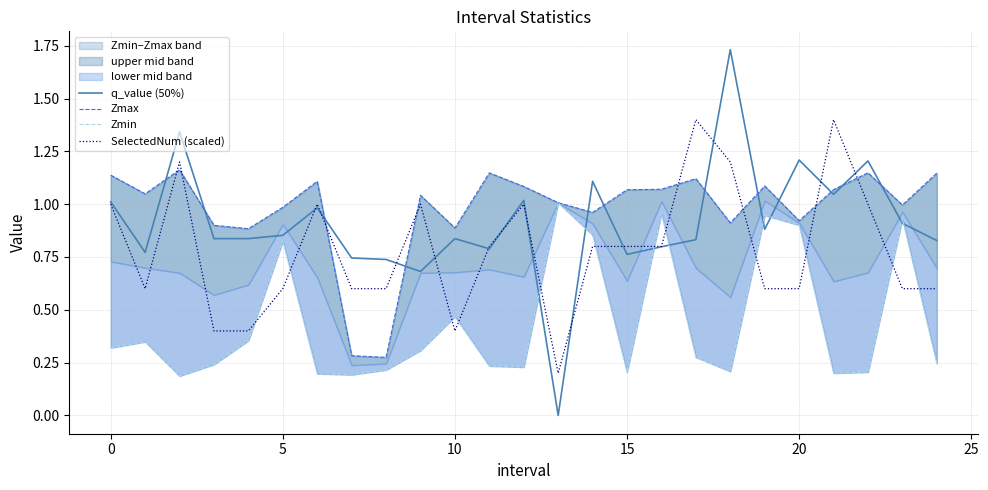

What is the total value across all series at 14?

3.7